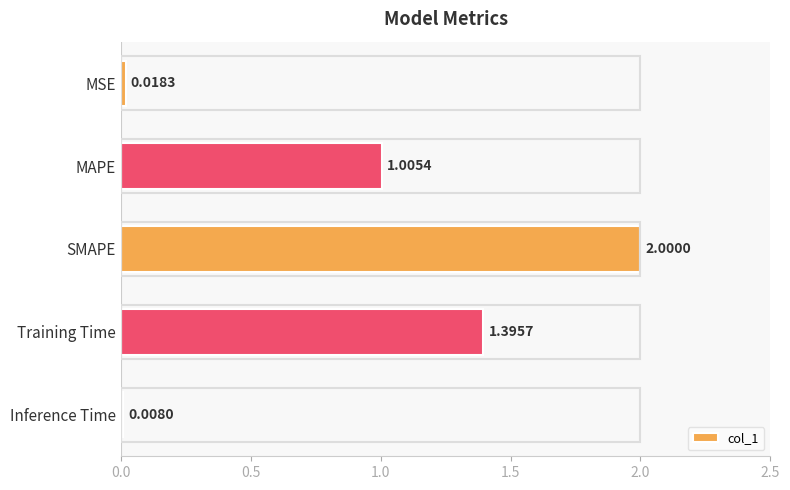

List the labels in order of value, largest first.

SMAPE, Training Time, MAPE, MSE, Inference Time